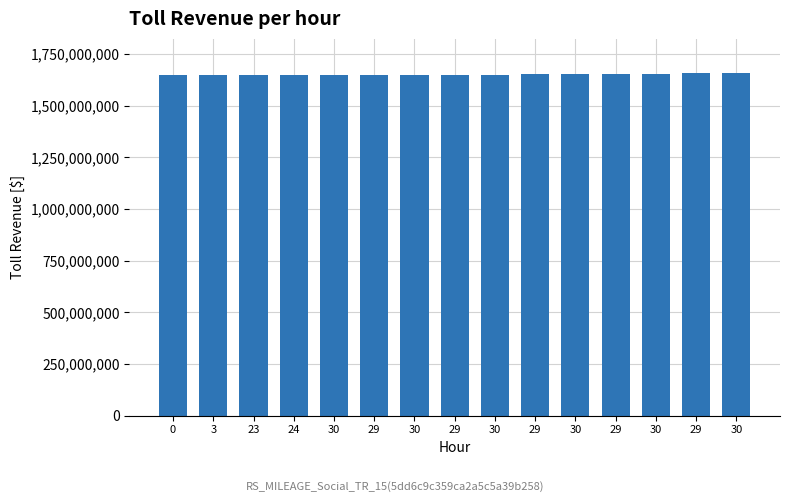

Rank the categories by value from highest to lowest.

30, 29, 30, 29, 30, 29, 30, 29, 30, 29, 30, 24, 23, 3, 0